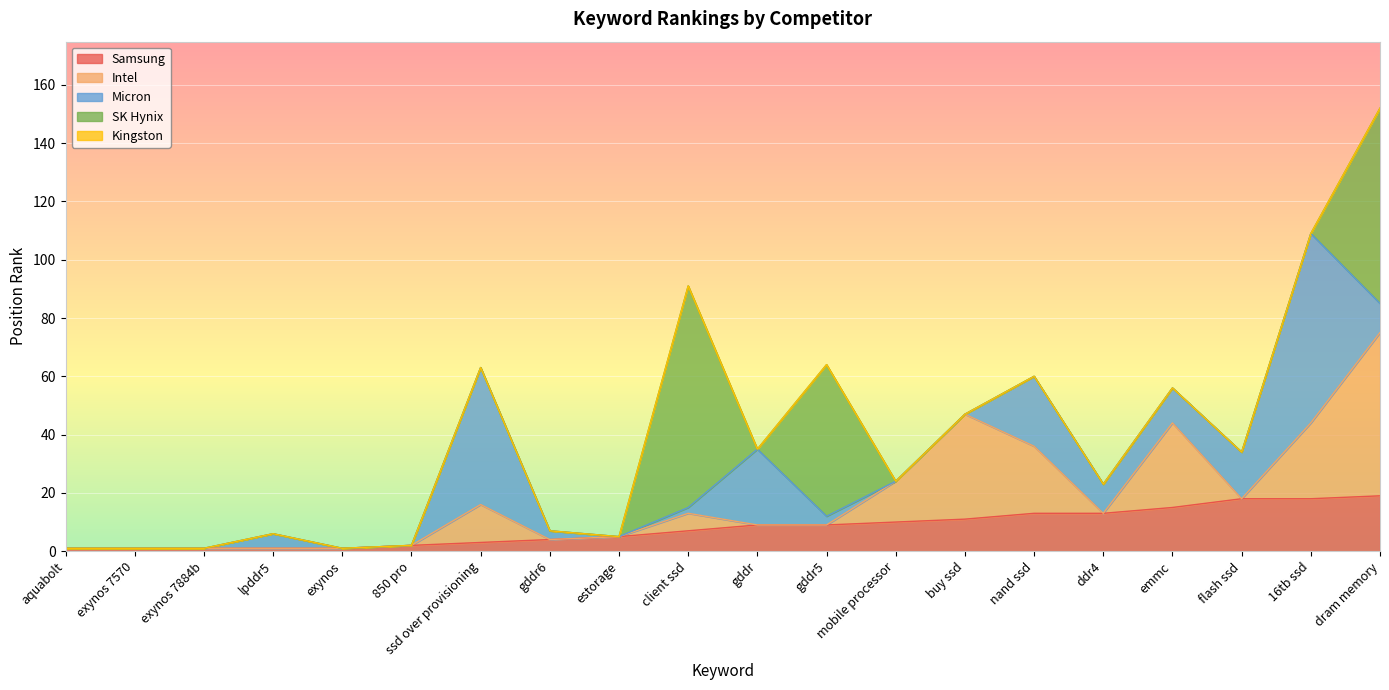

At exynos, list the series in order from largest to smallest.

Samsung, Intel, Micron, SK Hynix, Kingston